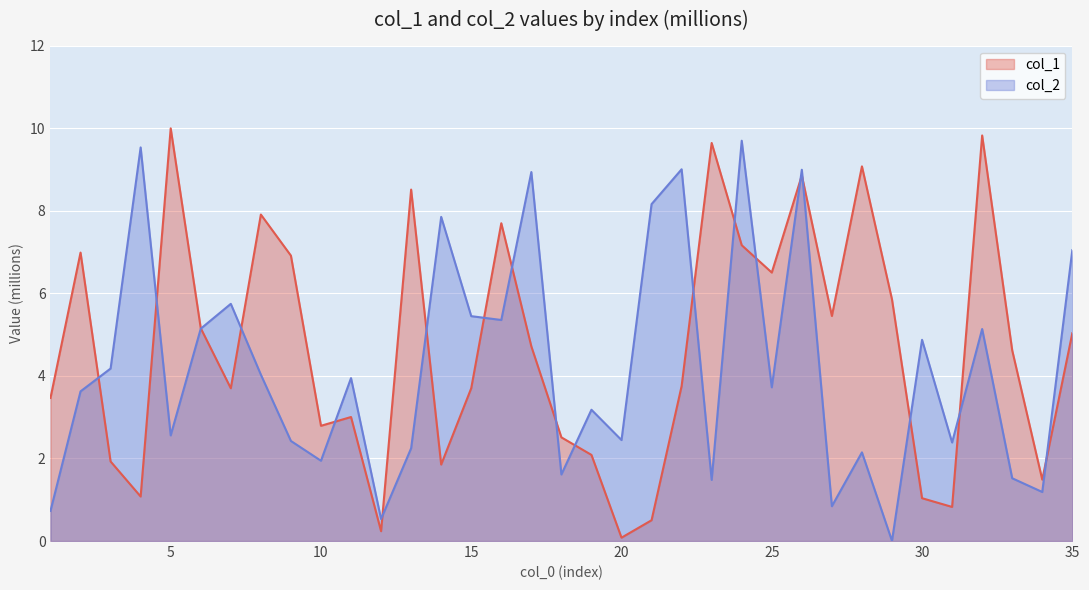

At which category does col_2 reach its first local peak?

4